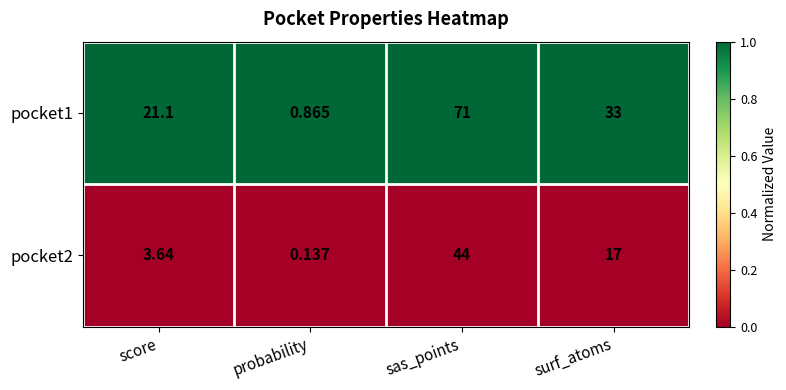

At which category is the sum across all series the highest?

sas_points